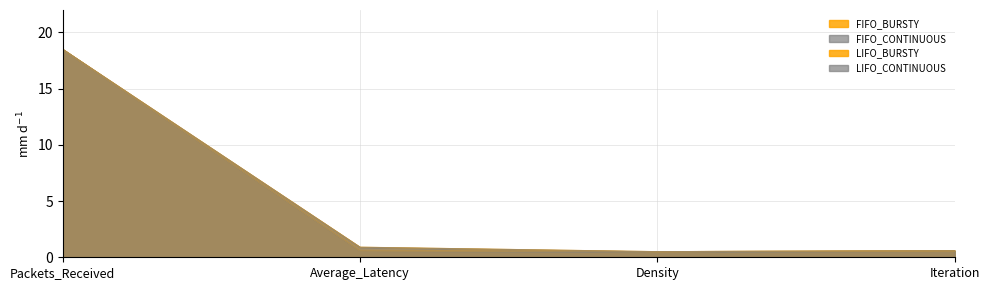

Which series has the widest spread of values?

FIFO_BURSTY